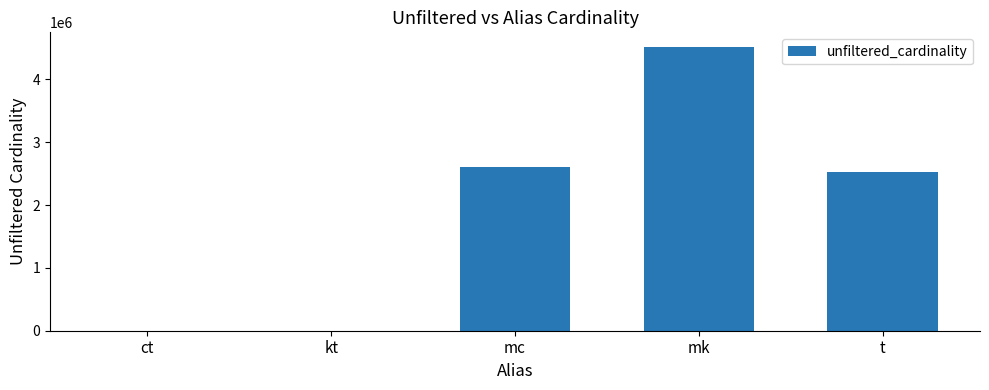

At which category does the chart reach its peak across all series?

mk